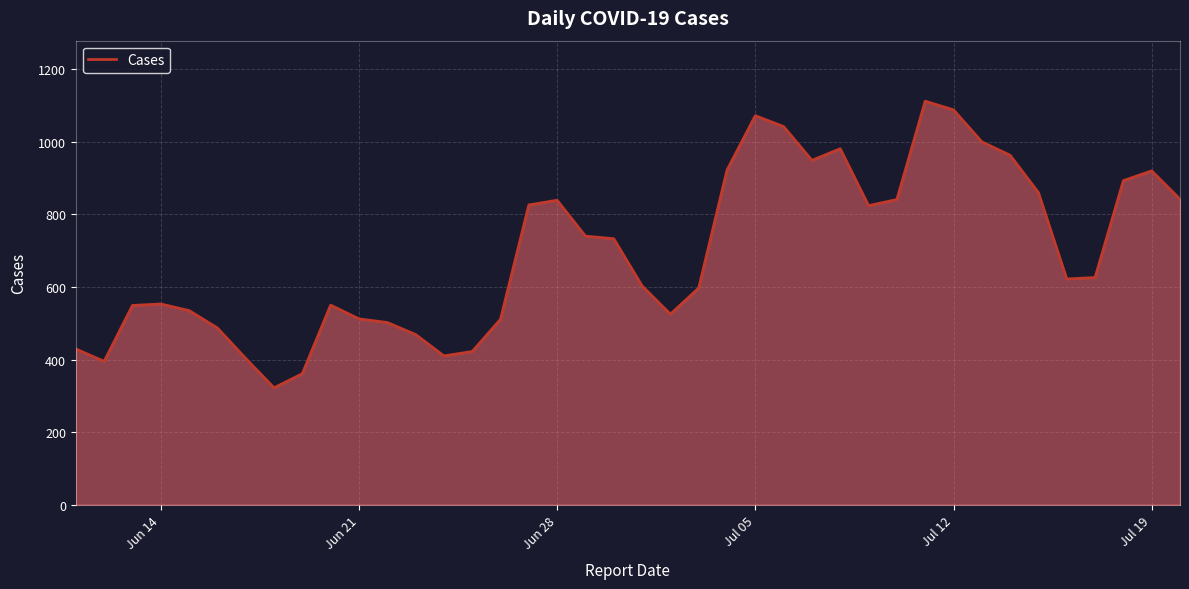

What is the minimum value shown in the chart?

322